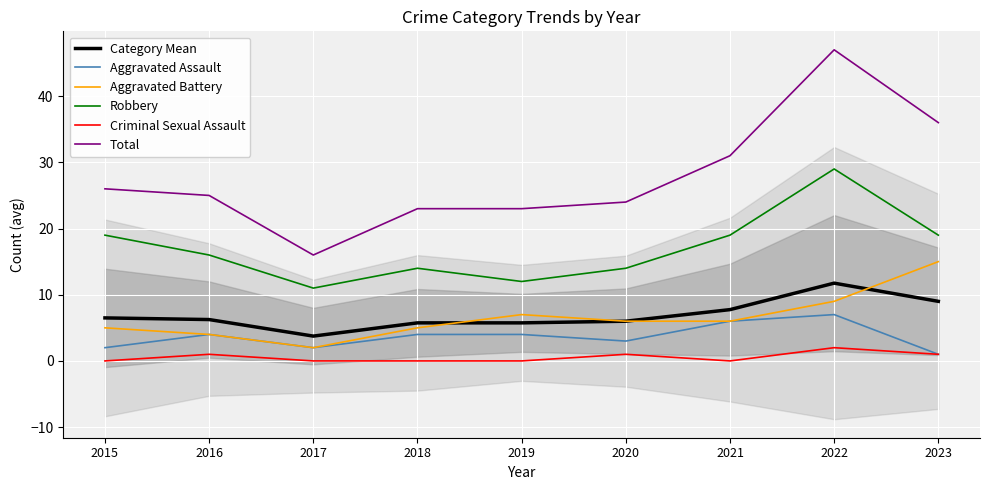

Which label corresponds to the smallest value in the chart?

2015